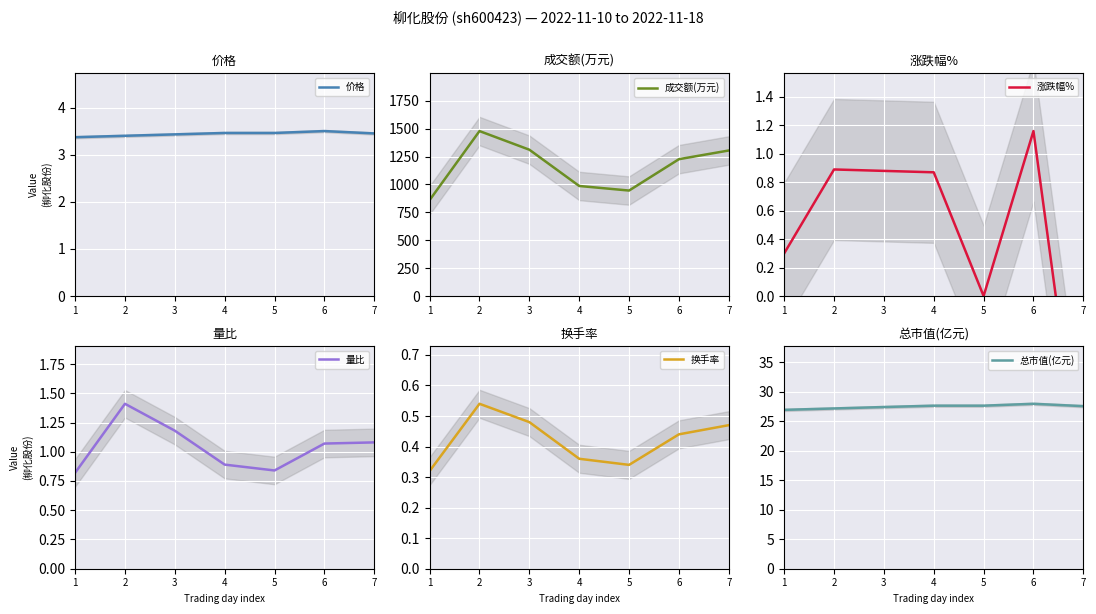

At which label is 换手率 closest to 0?

1